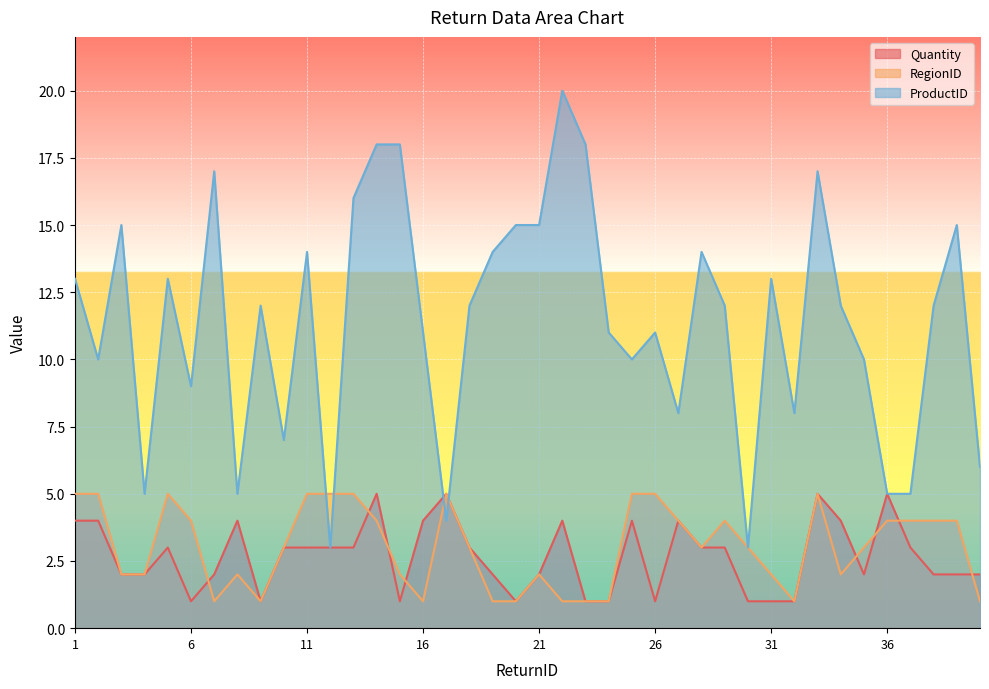

Is the value of Quantity at 32 greater than the value of ProductID at 6?

No